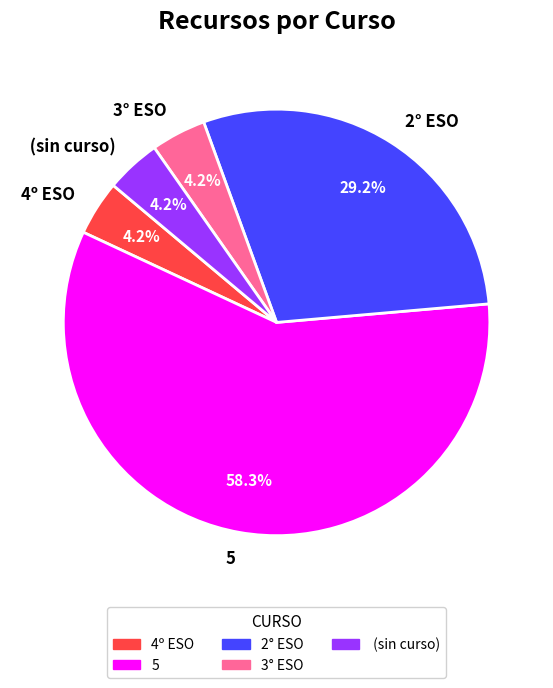

What is the largest slice in the pie chart?

5